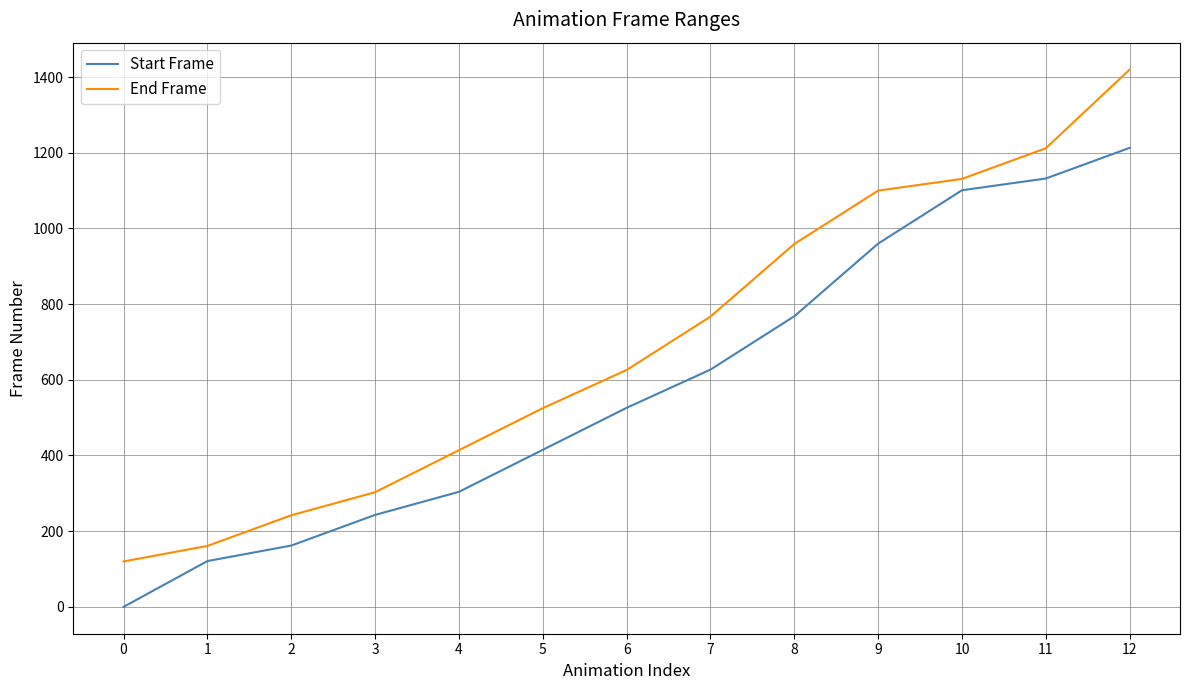

At which label is End Frame closest to 770?

7